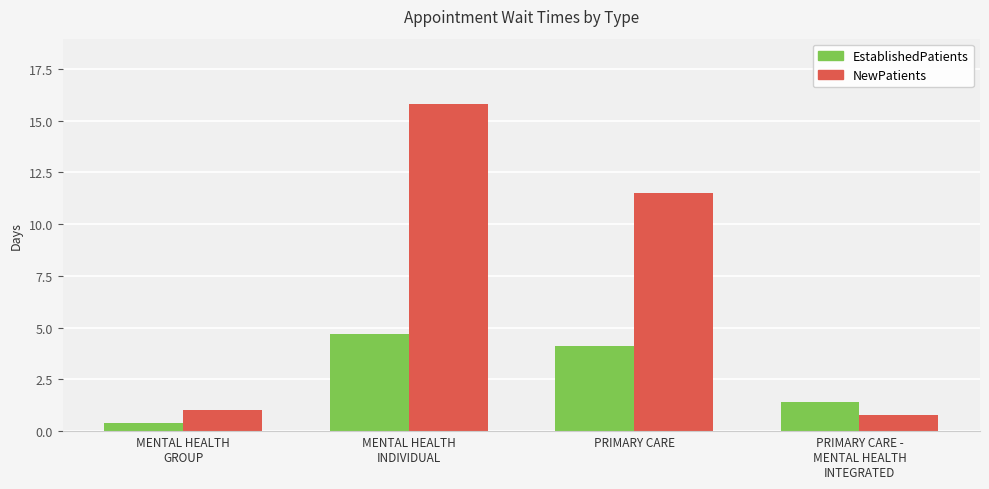

Is it true that EstablishedPatients equals 2.2 at PRIMARY CARE?

False